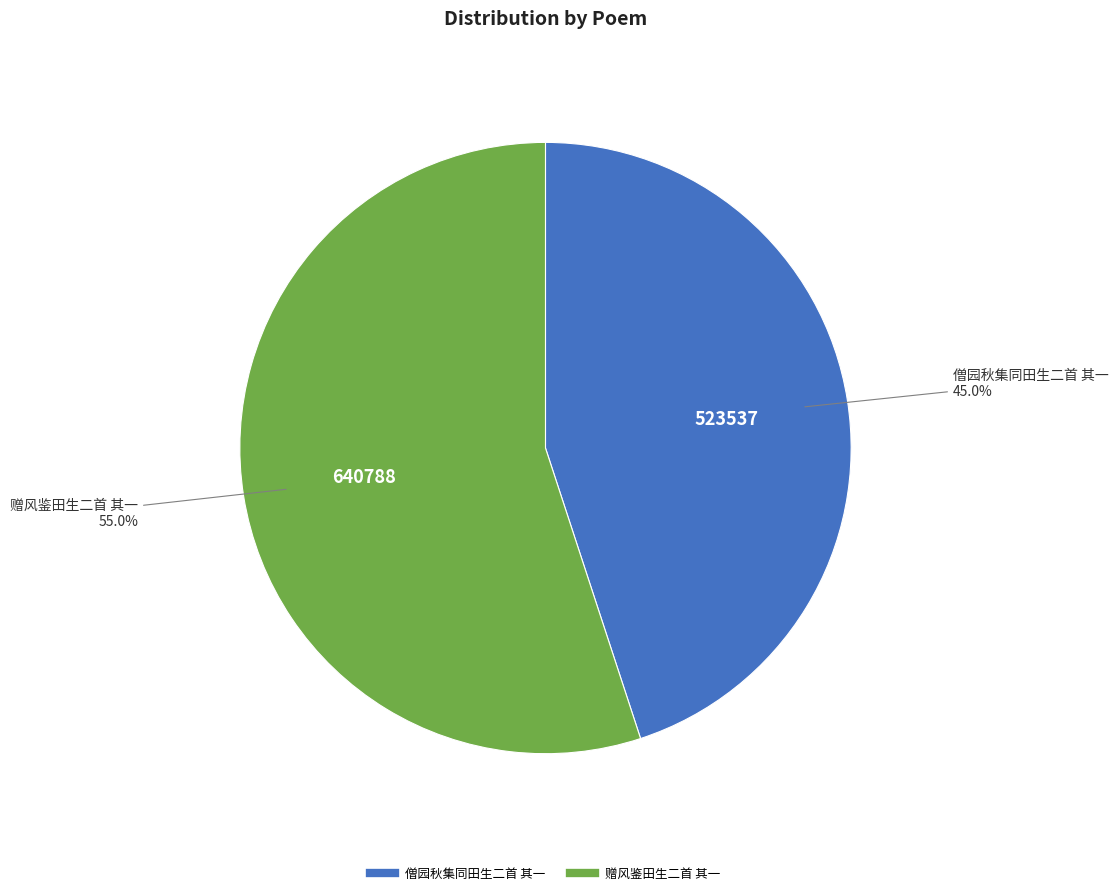

Which slice is the largest?

赠风鉴田生二首 其一